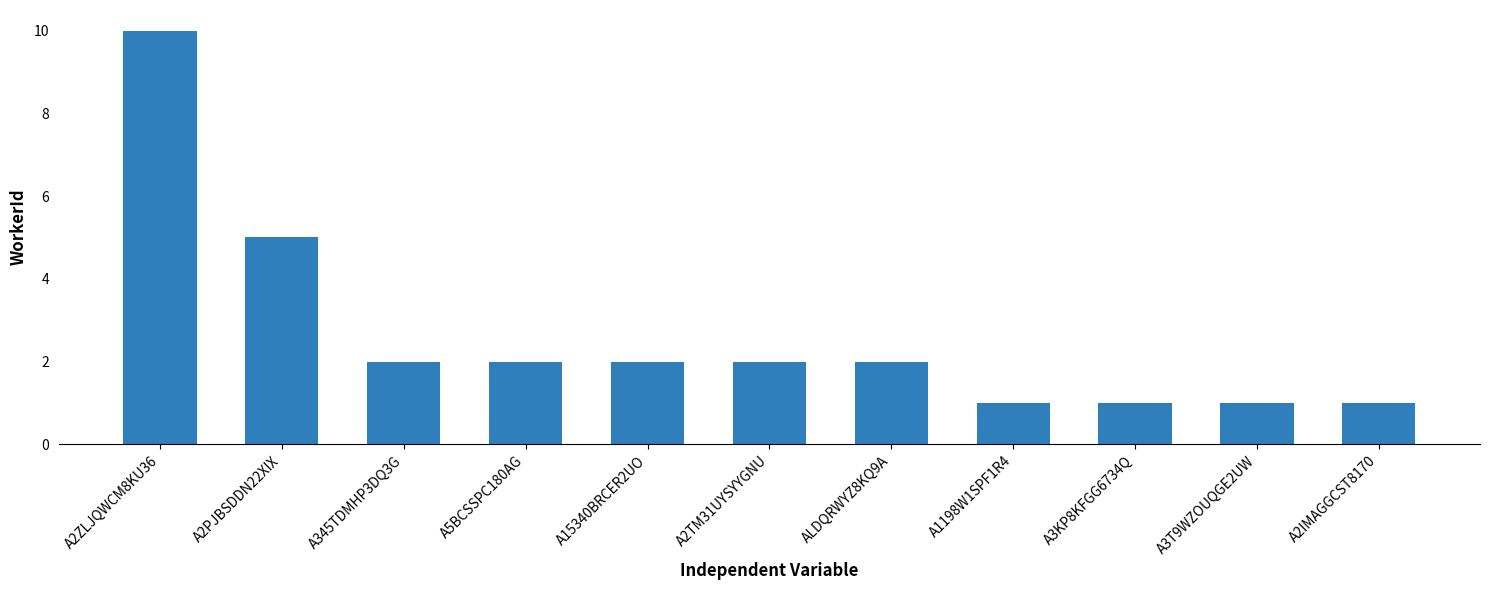

What is the minimum value shown in the chart?

1